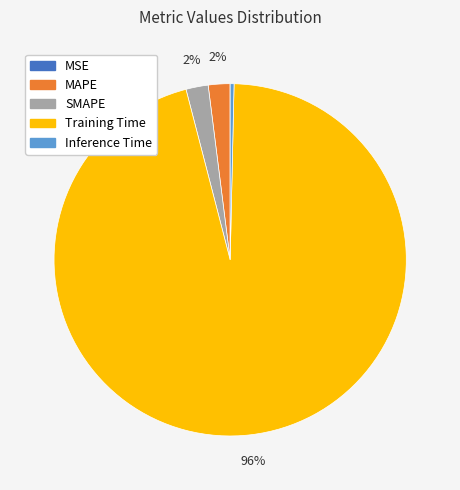

To the nearest percent, what is the average slice percentage?

20%